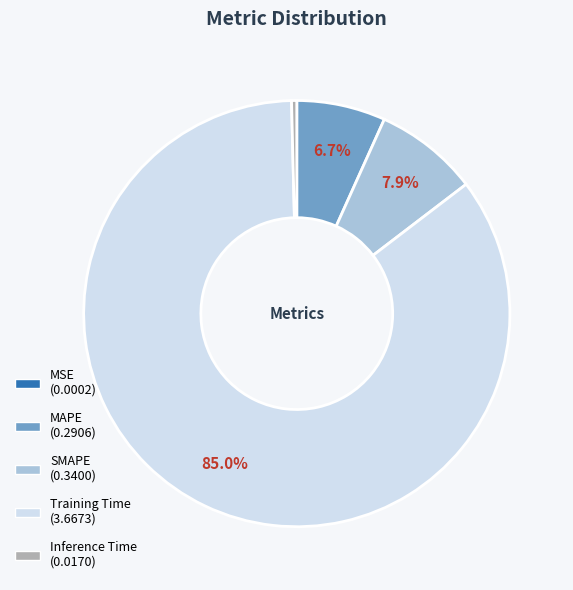

What is the largest slice in the pie chart?

Training Time